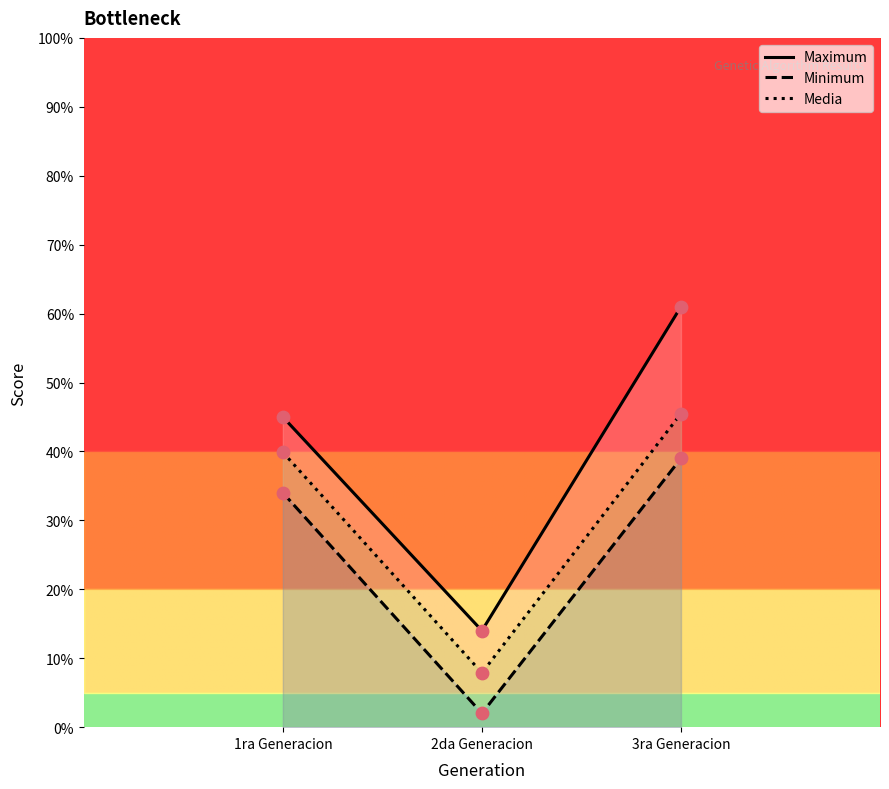

At how many categories does at least one series exceed 16?

2